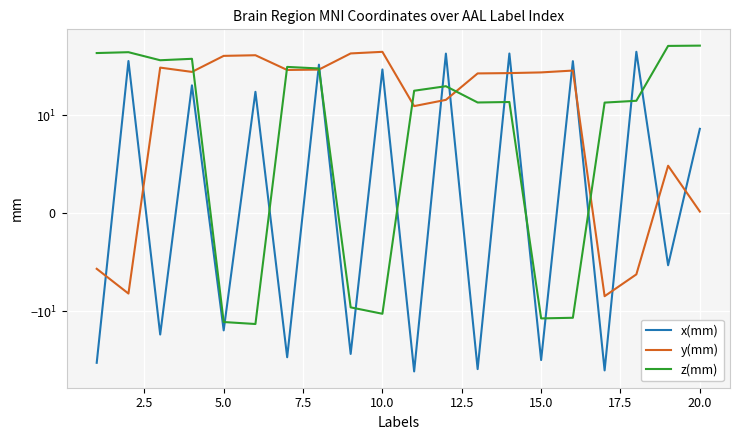

What is the difference between the maximum and second lowest values in the z(mm) series?

75.2